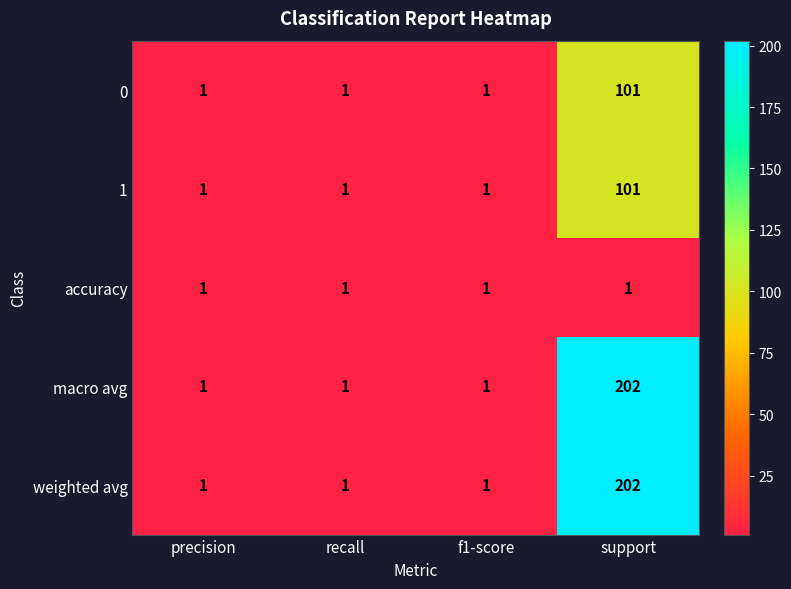

What is the spread (max minus min) of values at support?

201